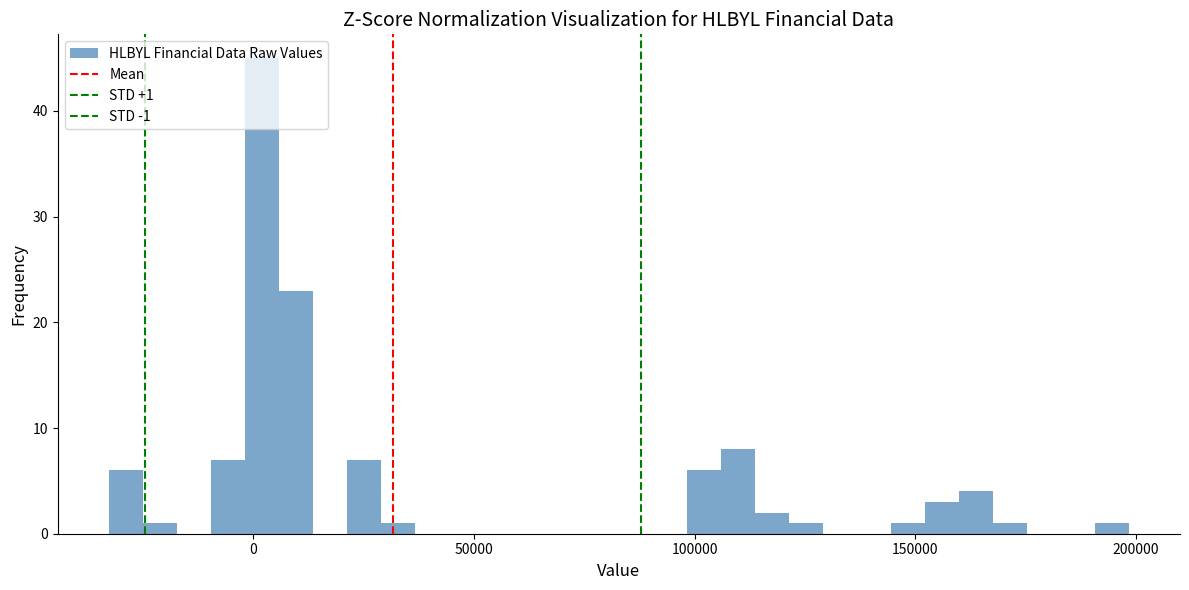

Read against the x-axis, roughly where is the centre of the tallest bar?

0